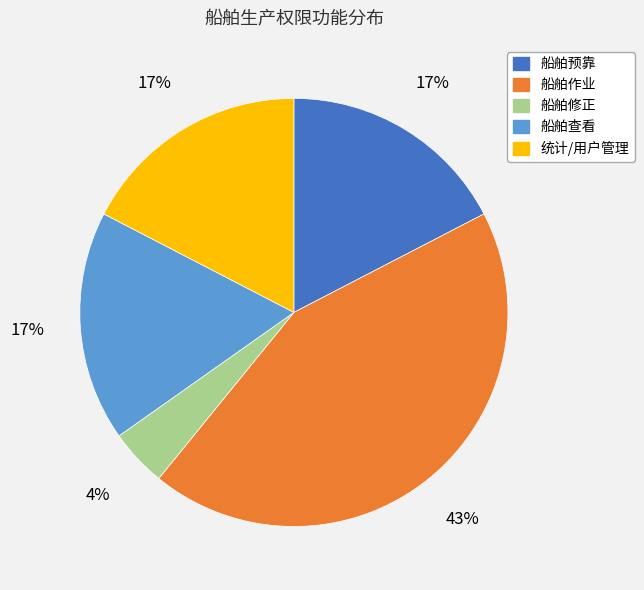

What is the largest slice in the pie chart?

船舶作业